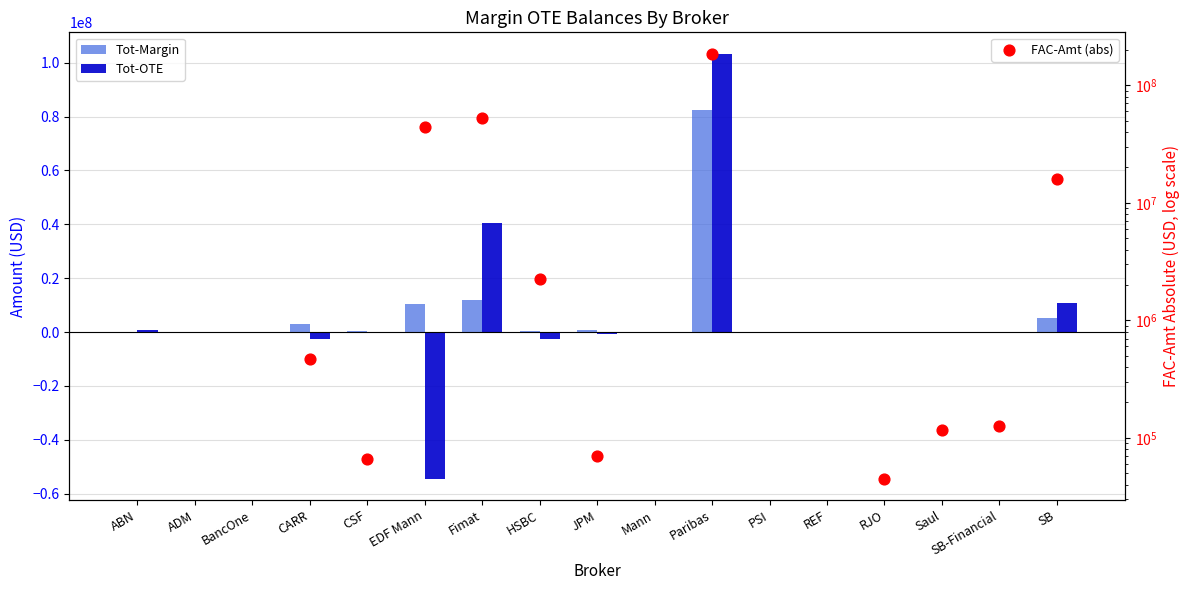

Which series has the widest spread of Y values?

Tot-OTE